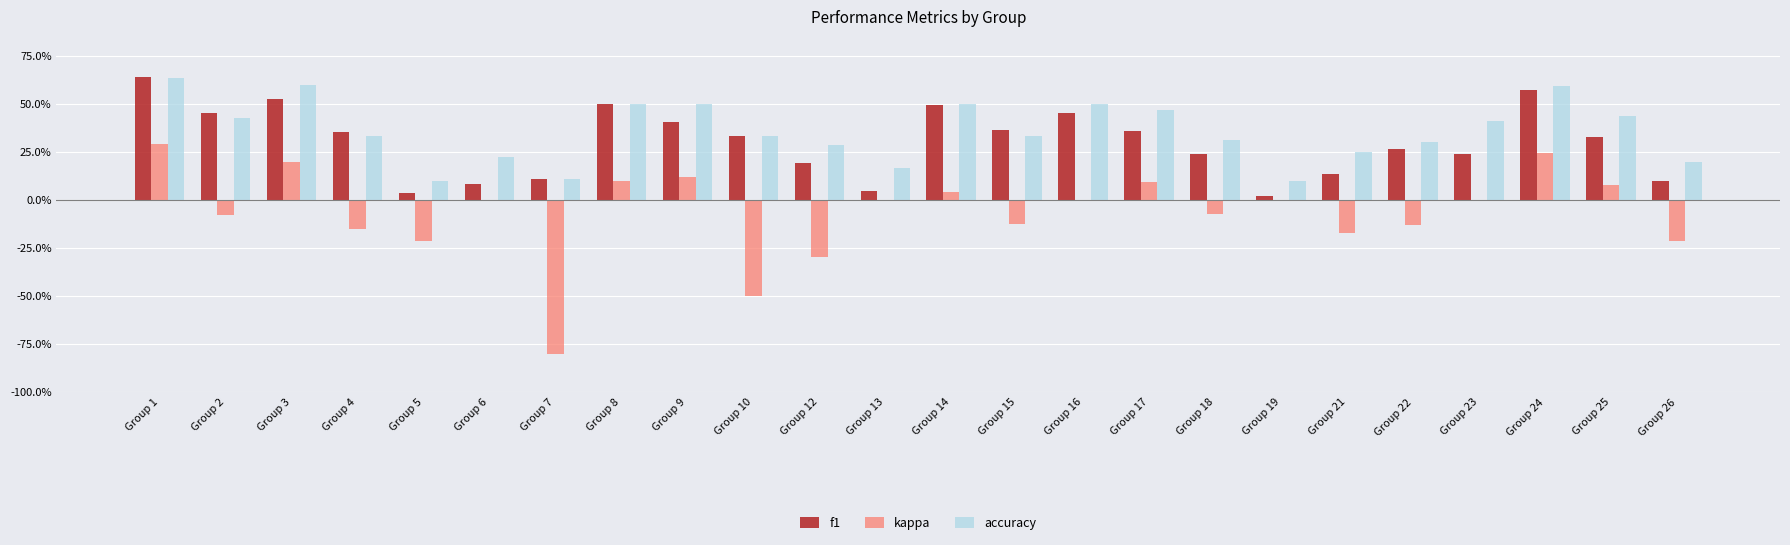

Does the chart contain stacked bars?

No